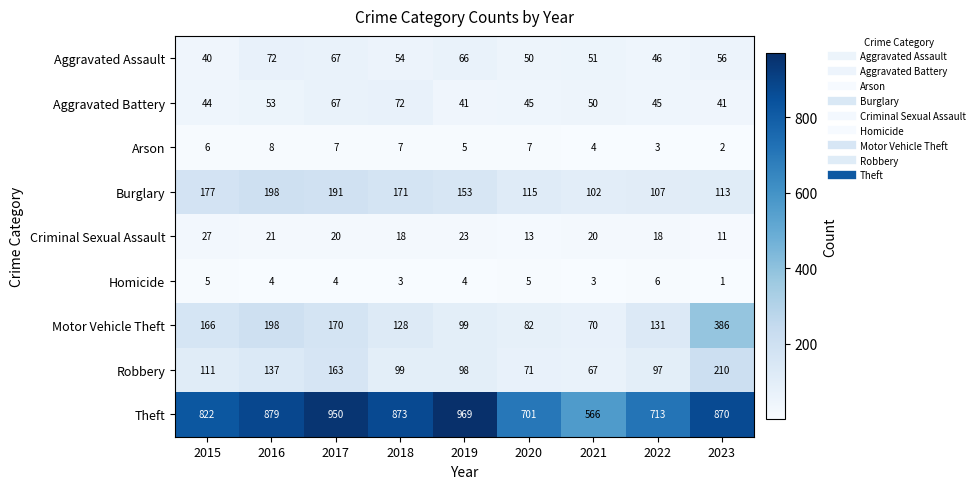

True or false: Criminal Sexual Assault has a value of 23 at 2019.

True